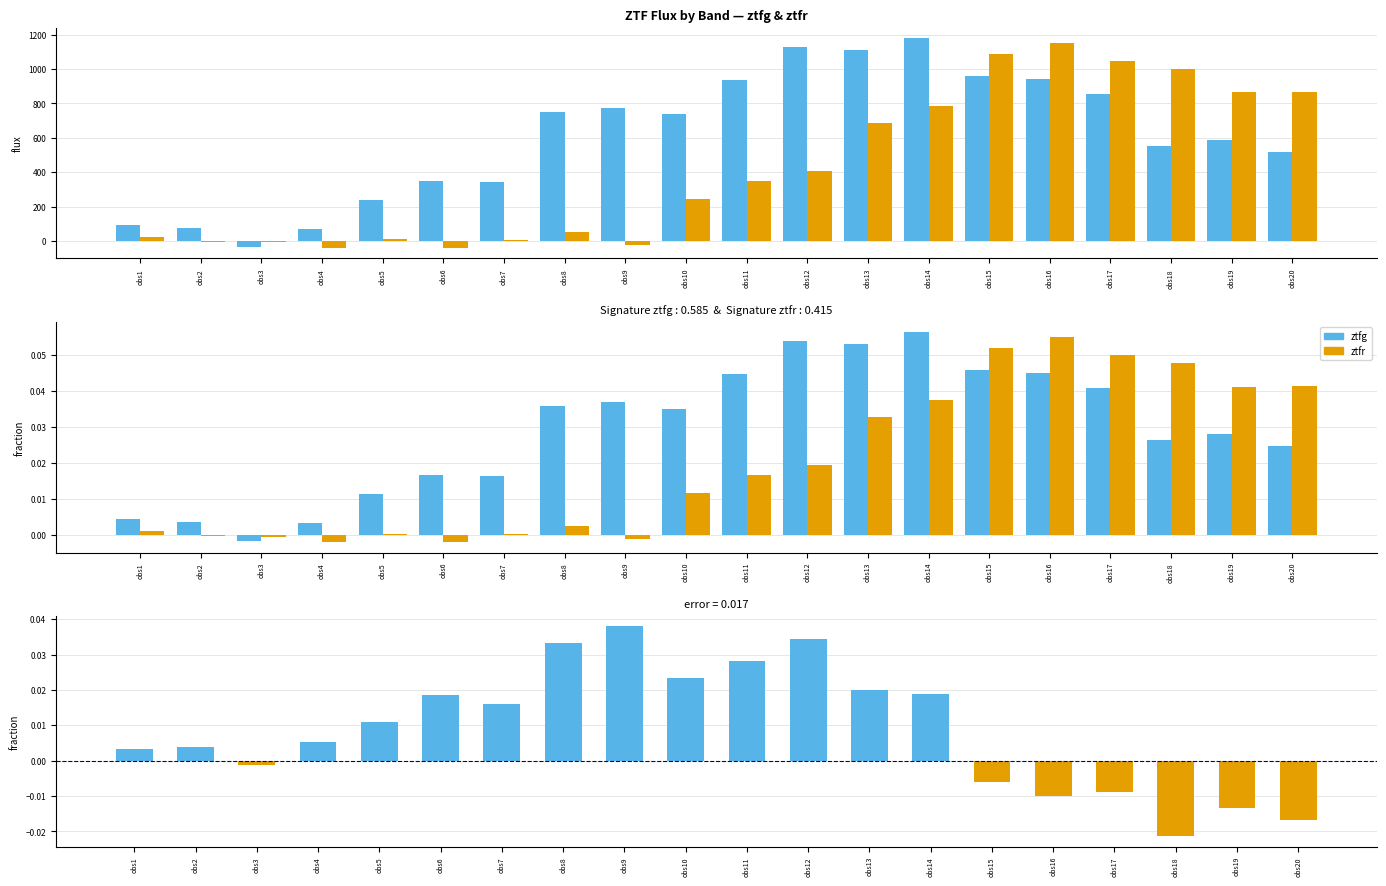

Which series has the largest total across all categories?

ztfg